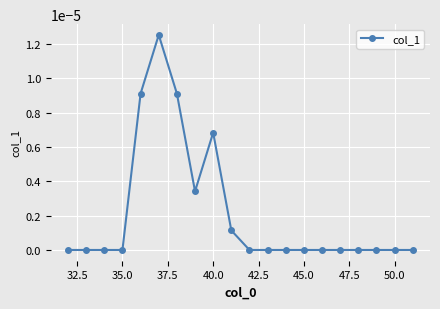

True or false: the data has more than 1 interior local peaks.

True